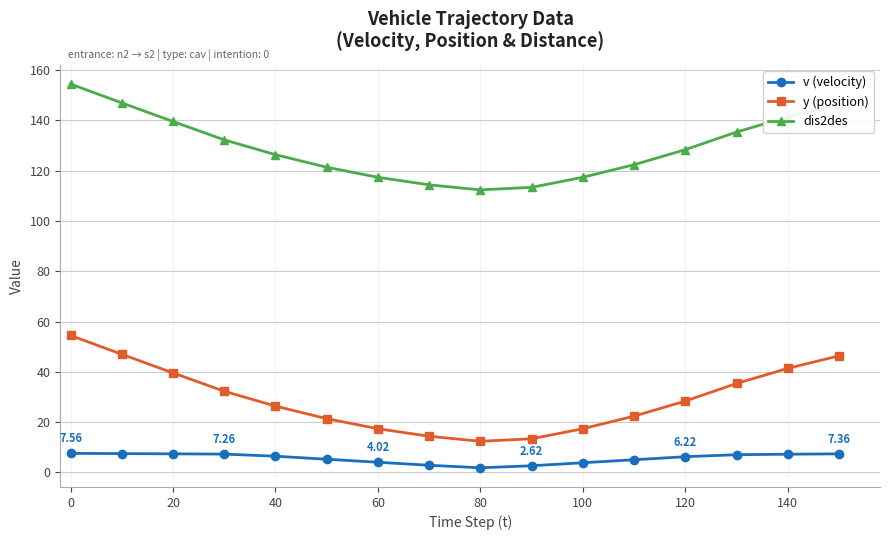

List the series in order of their peak value, lowest first.

v (velocity), y (position), dis2des